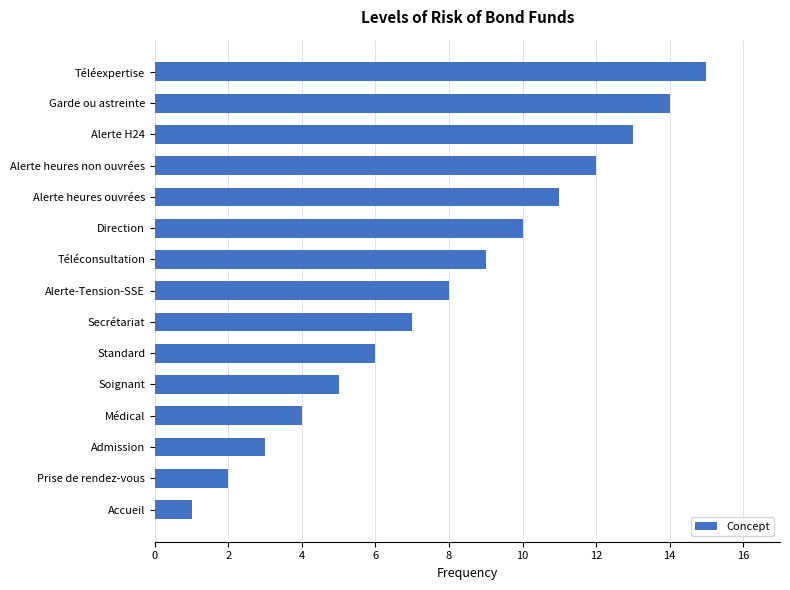

Does the chart contain any negative values?

No